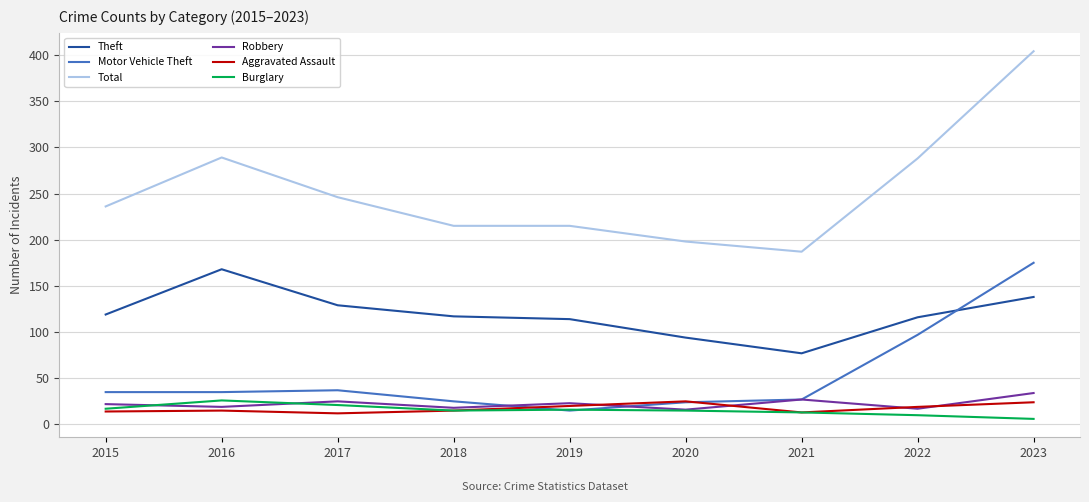

What is the highest value of the Aggravated Assault series?

25